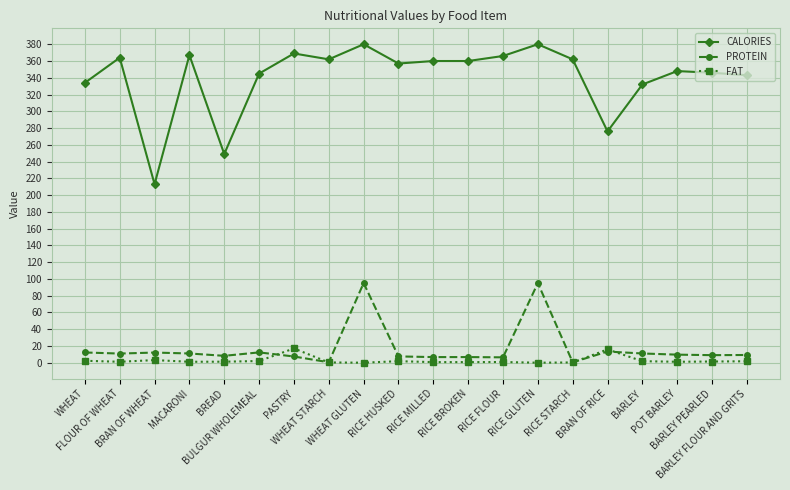

Which category has the lowest value in the CALORIES series?

BRAN OF WHEAT